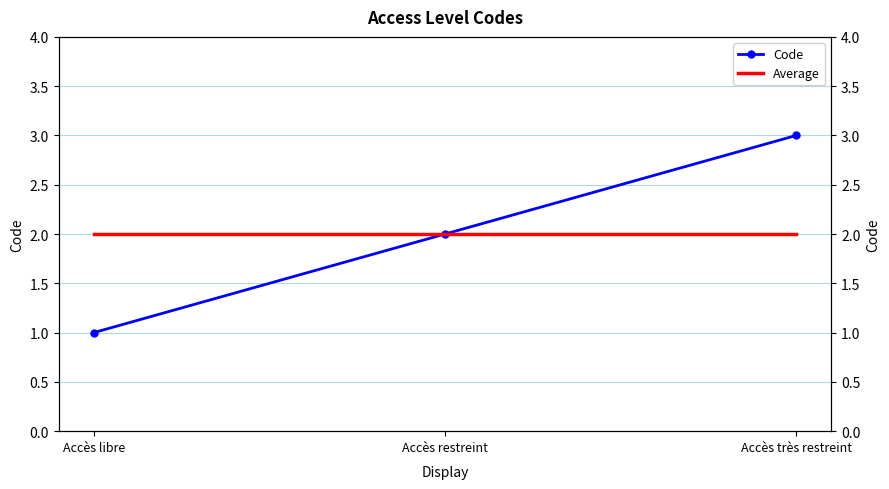

What is the value of the Average point at the 2nd from the left?

2